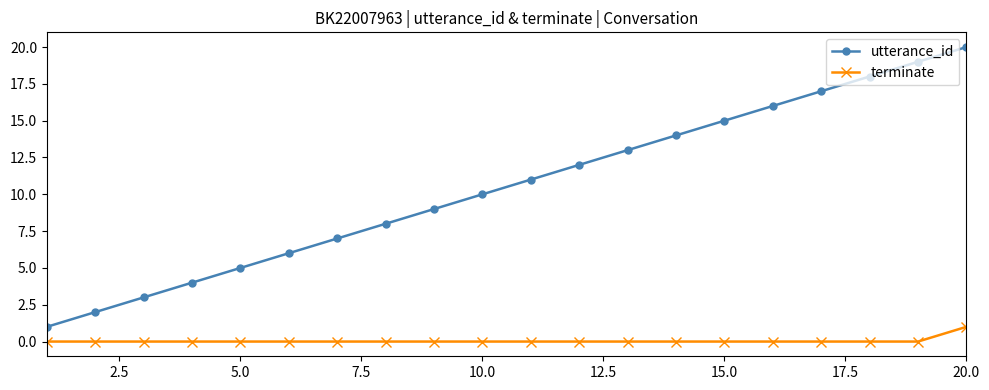

What is the maximum value shown in the chart?

20